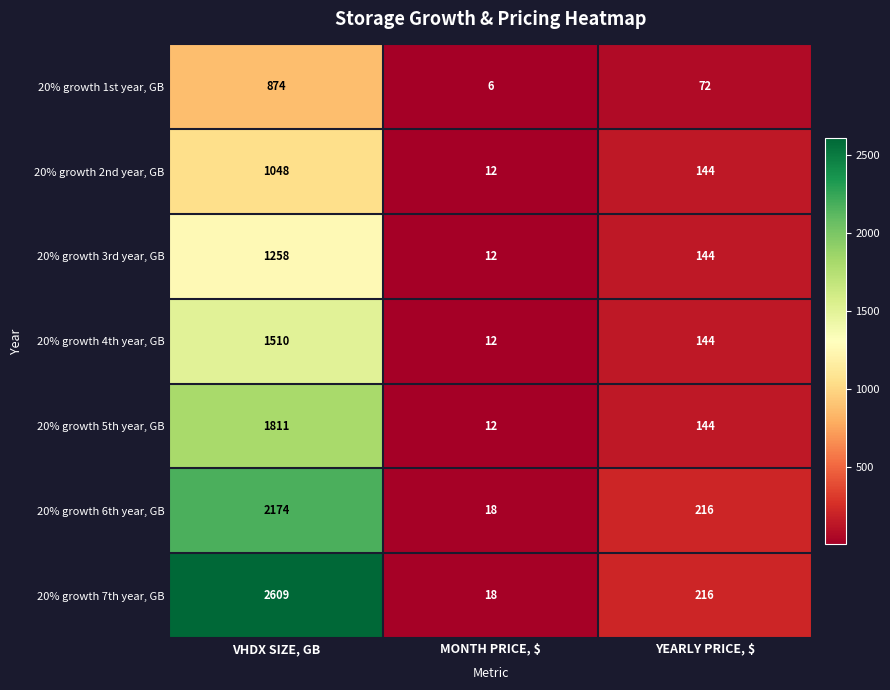

True or false: 20% growth 6th year, GB has a value of 2174 at VHDX SIZE, GB.

True